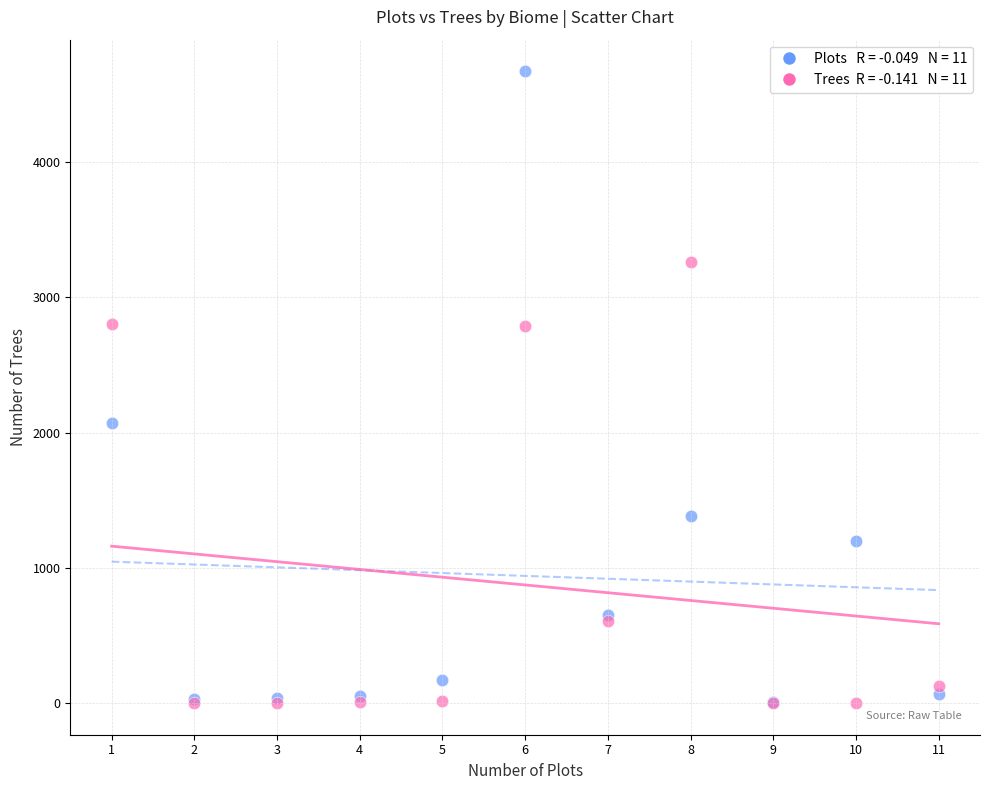

Across all series, what Y value is closest to 2336?

2072